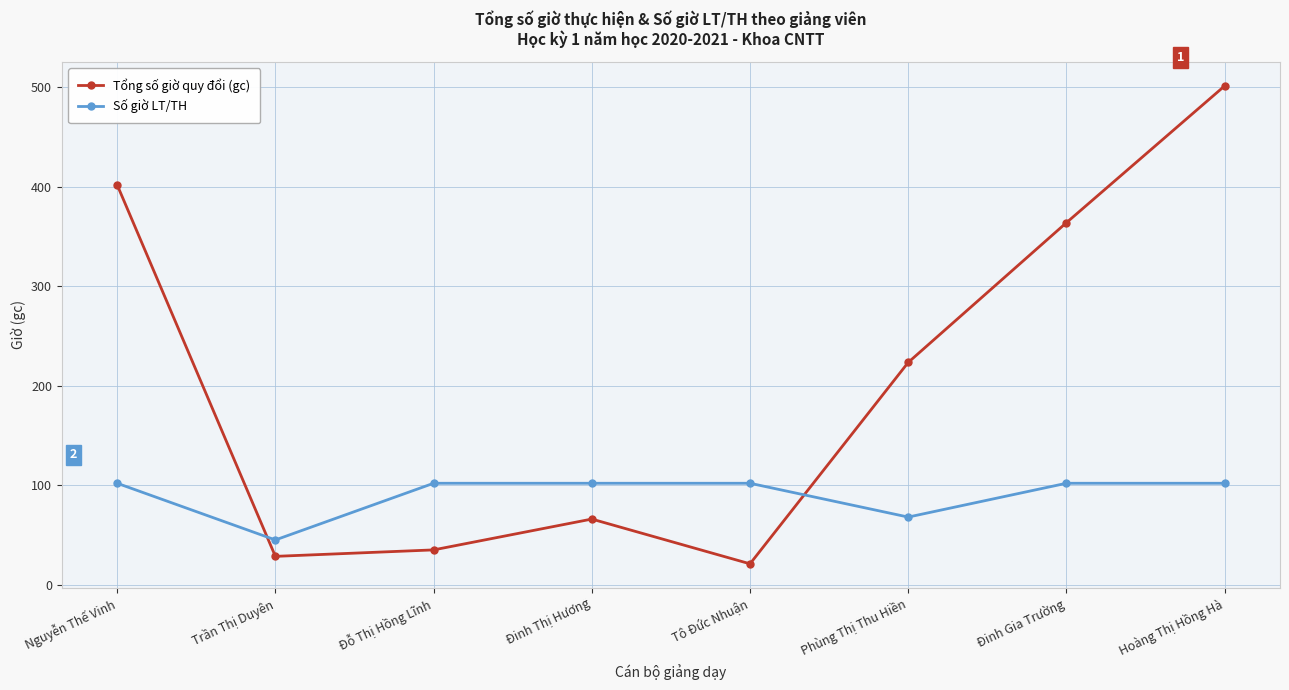

Is the value of Số giờ LT/TH at Đinh Thị Hương greater than the value of Tổng số giờ quy đổi (gc) at Trần Thị Duyên?

Yes